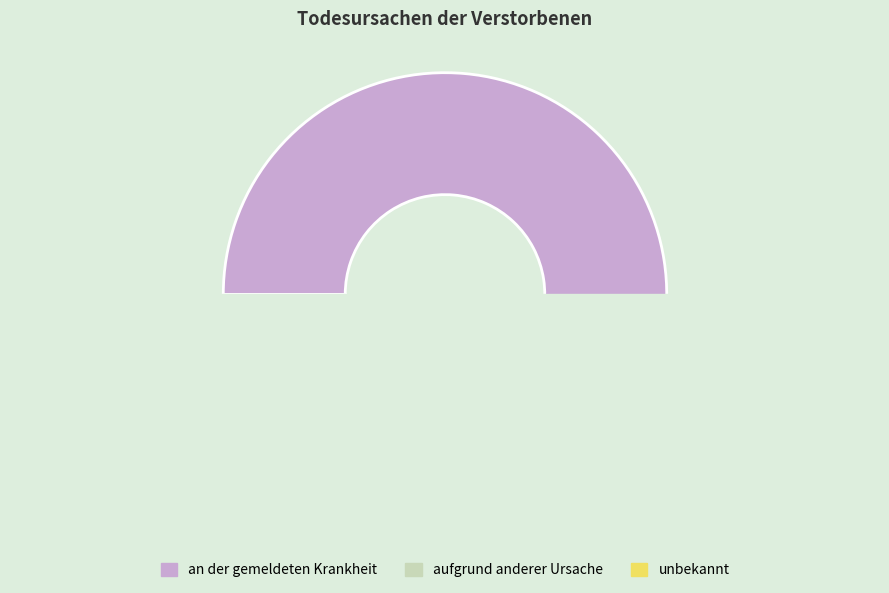

Which has a higher value, unbekannt or an der gemeldeten Krankheit?

an der gemeldeten Krankheit